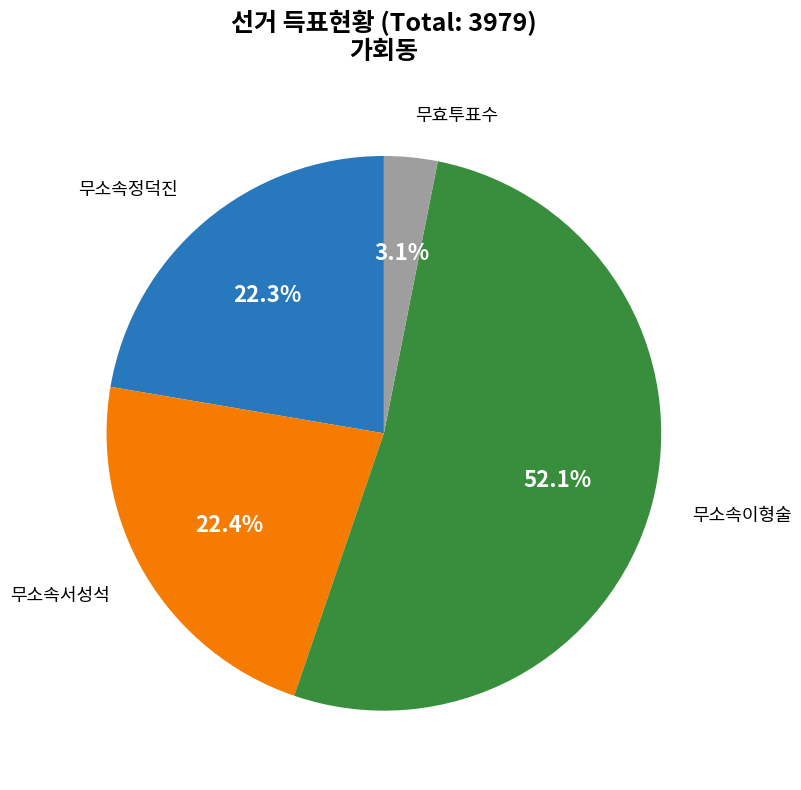

Is there a majority slice in this chart?

Yes